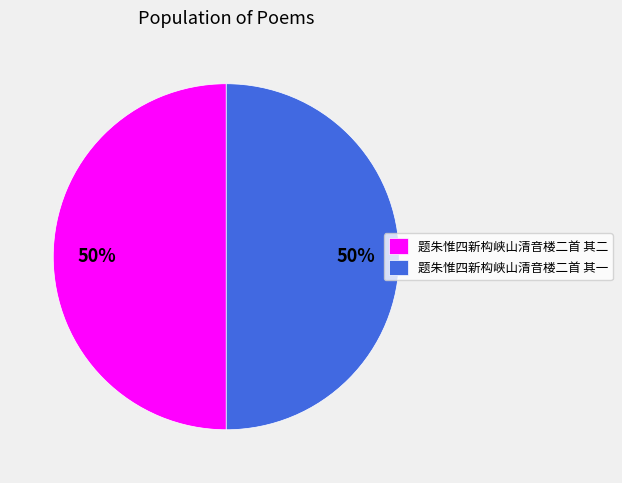

To the nearest percent, what is the average slice percentage?

50%